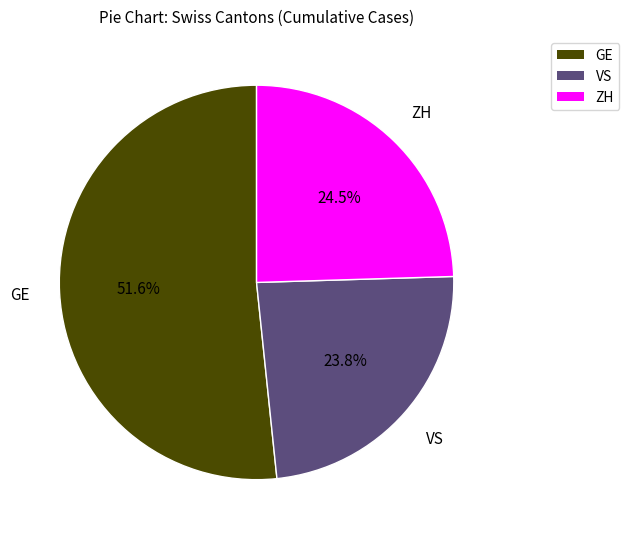

How many segments does this pie chart have?

3